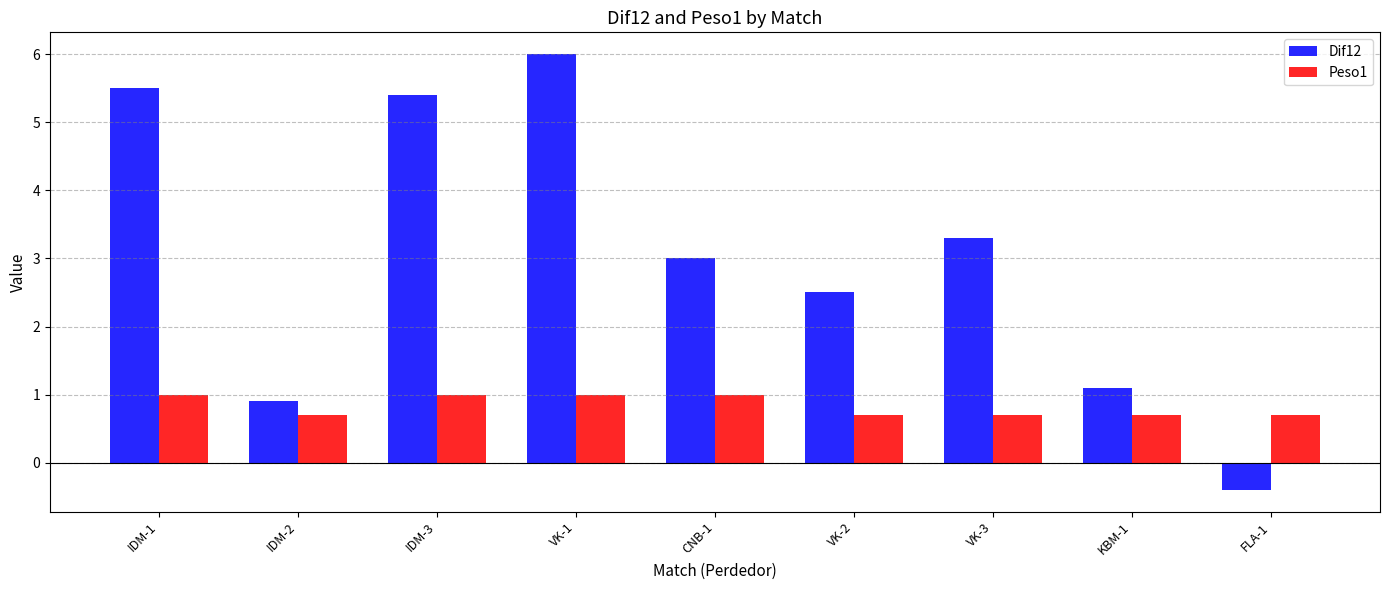

What position from the right is VK-2?

4